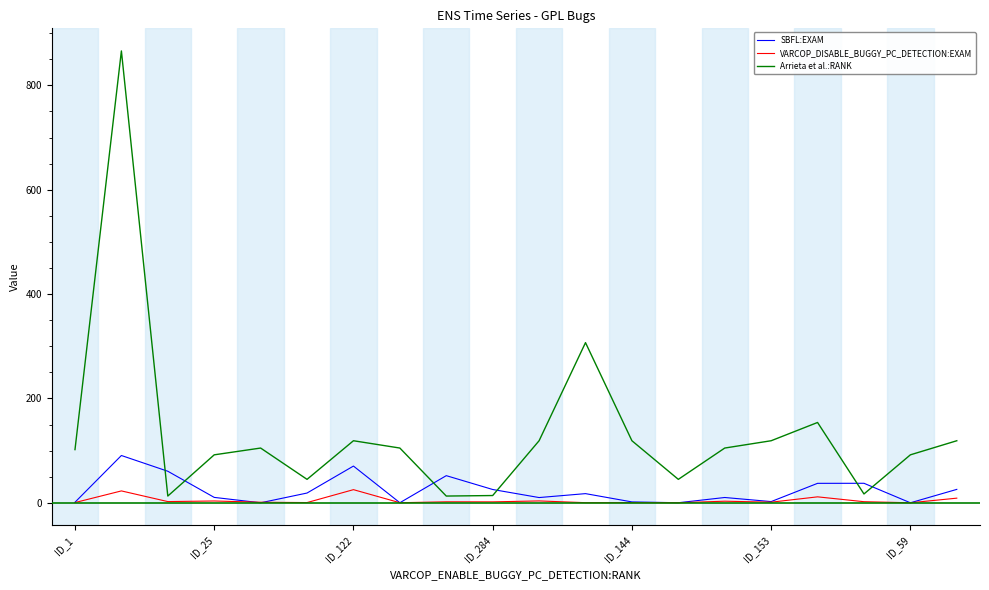

Which series has the largest total across all categories?

Arrieta et al.:RANK